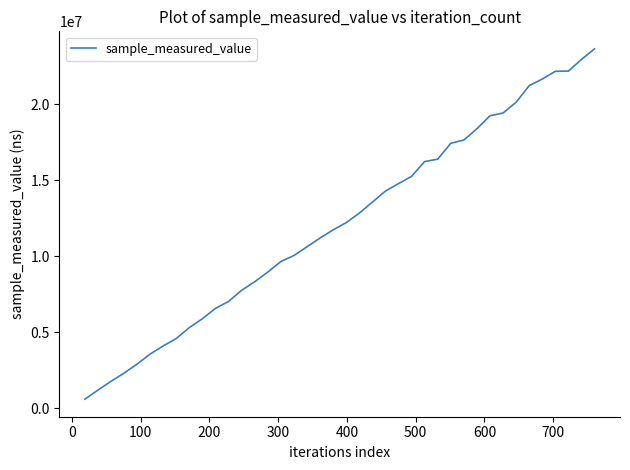

What is the minimum value shown in the chart?

586700